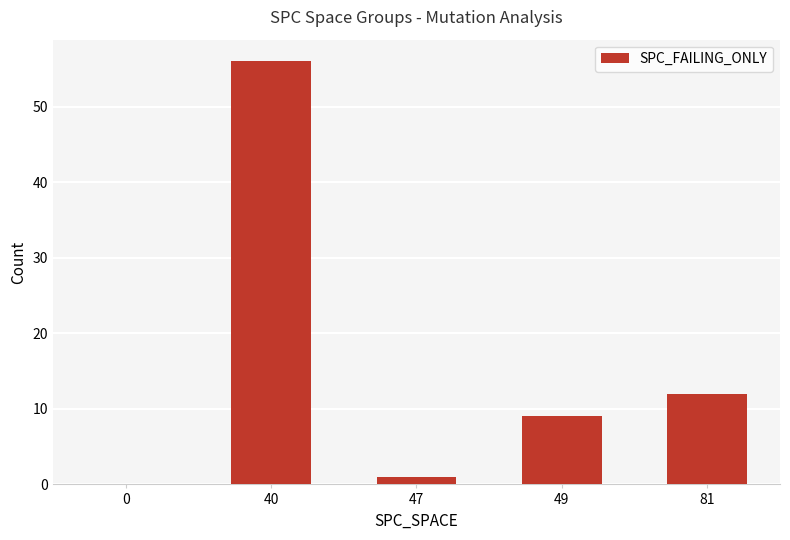

Reading right to left, transcribe all the data shown in this chart.

12	9	1	56	-1